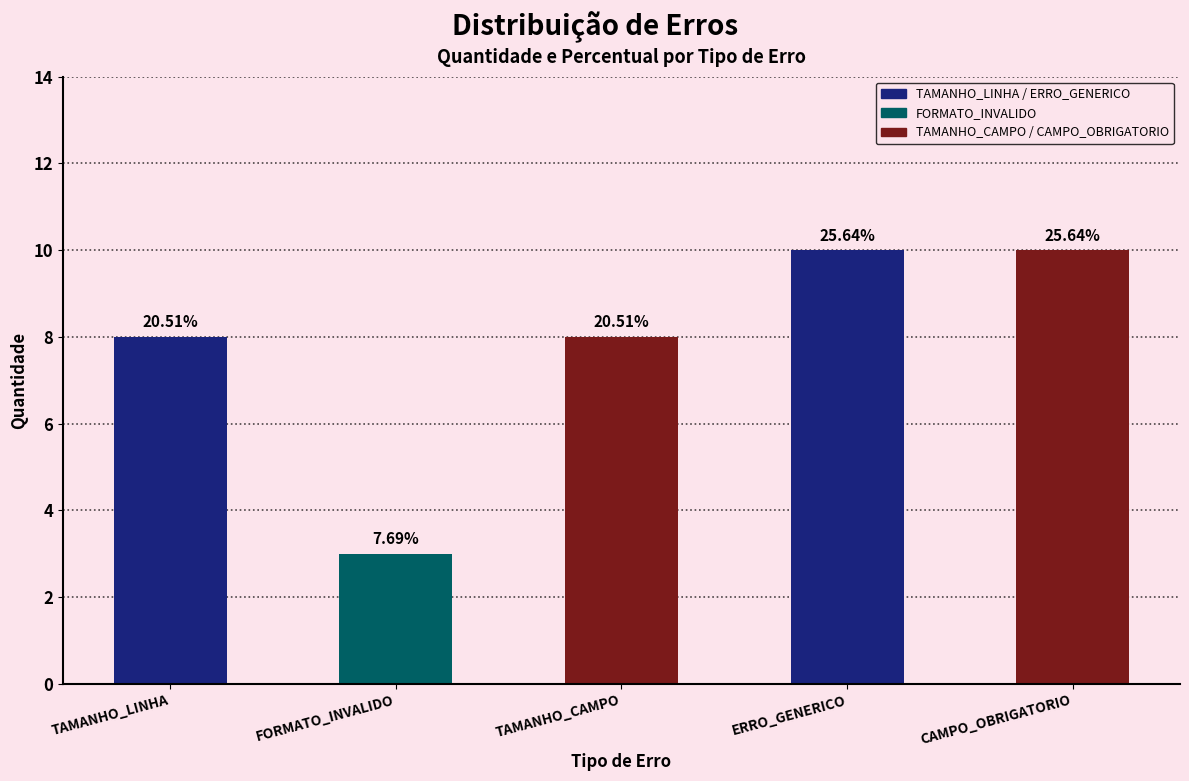

Reading right to left, list all the values displayed in this chart.

10	10	8	3	8